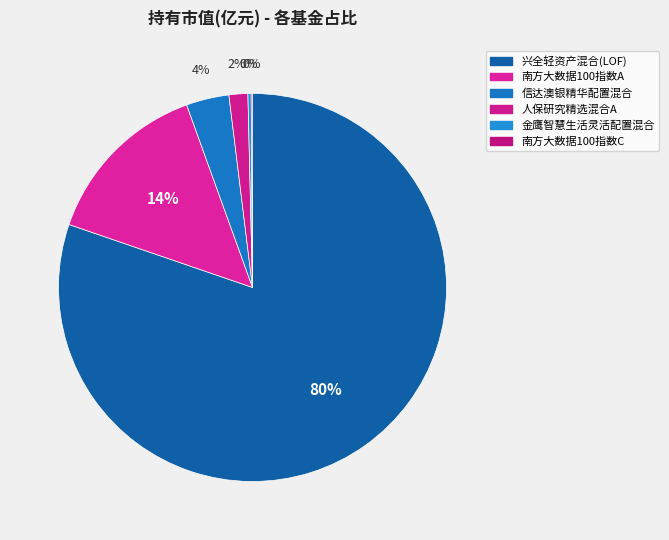

Is it true that 金鹰智慧生活灵活配置混合 is 1% of the pie?

False